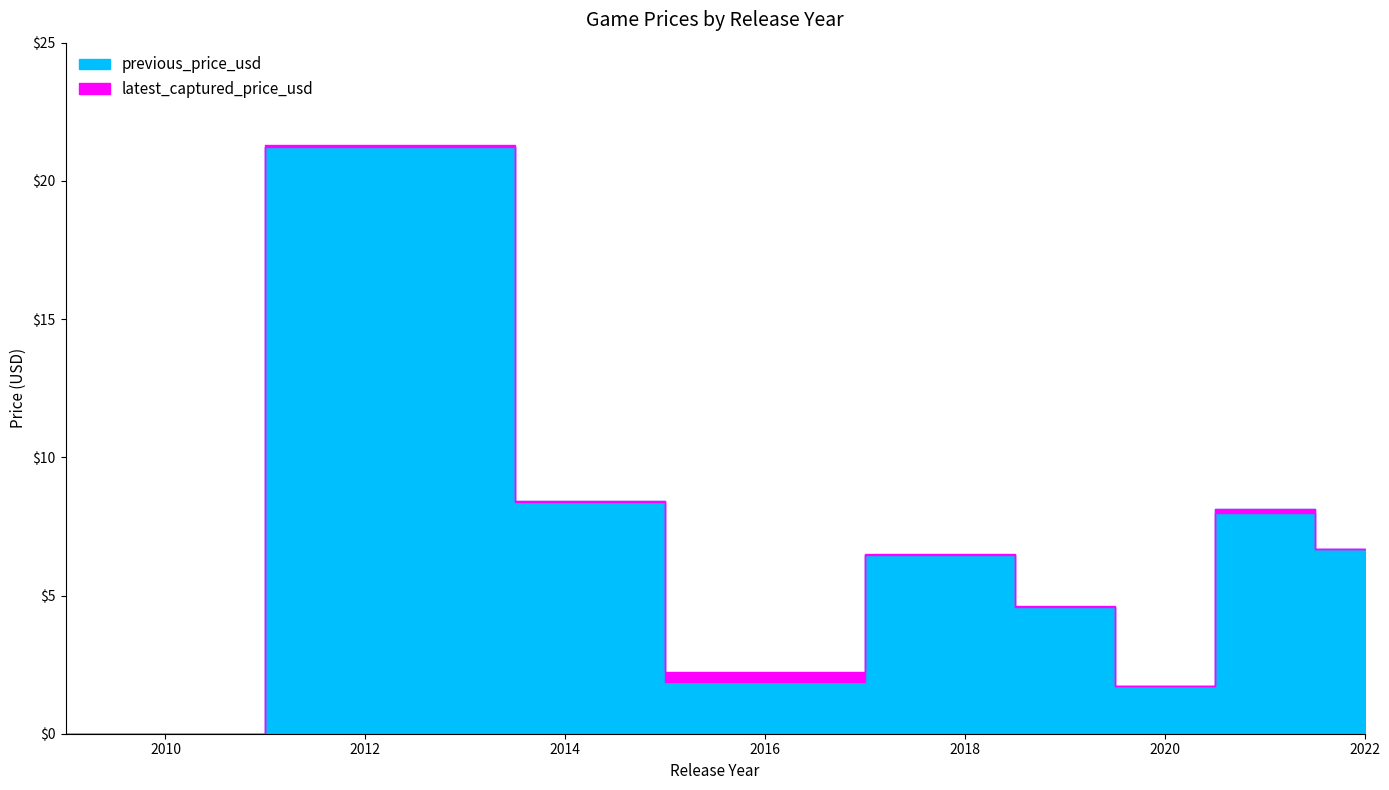

What is the greatest value displayed?

21.3